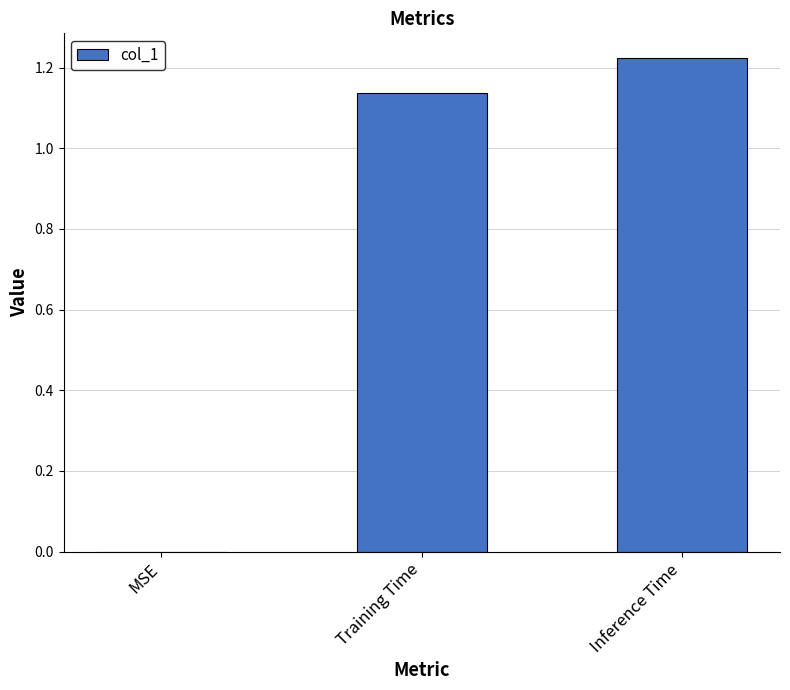

Is it true that the value at MSE is 0.4?

False